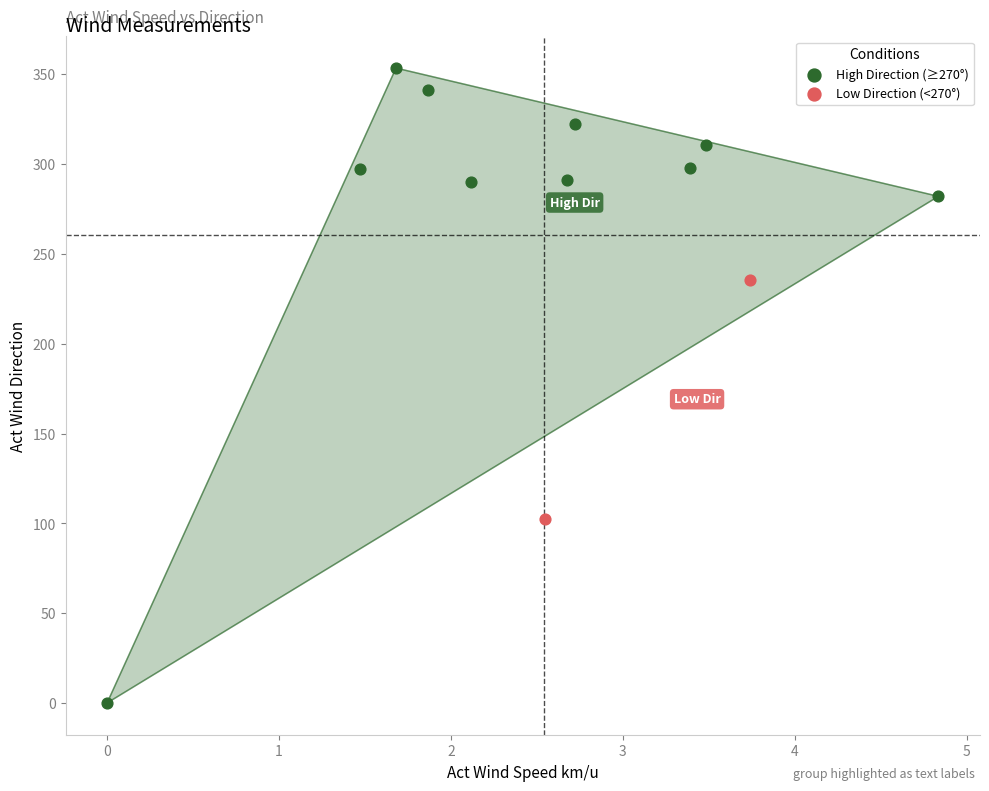

What are all the series names shown in the legend?

High Direction (≥270°), Low Direction (<270°)